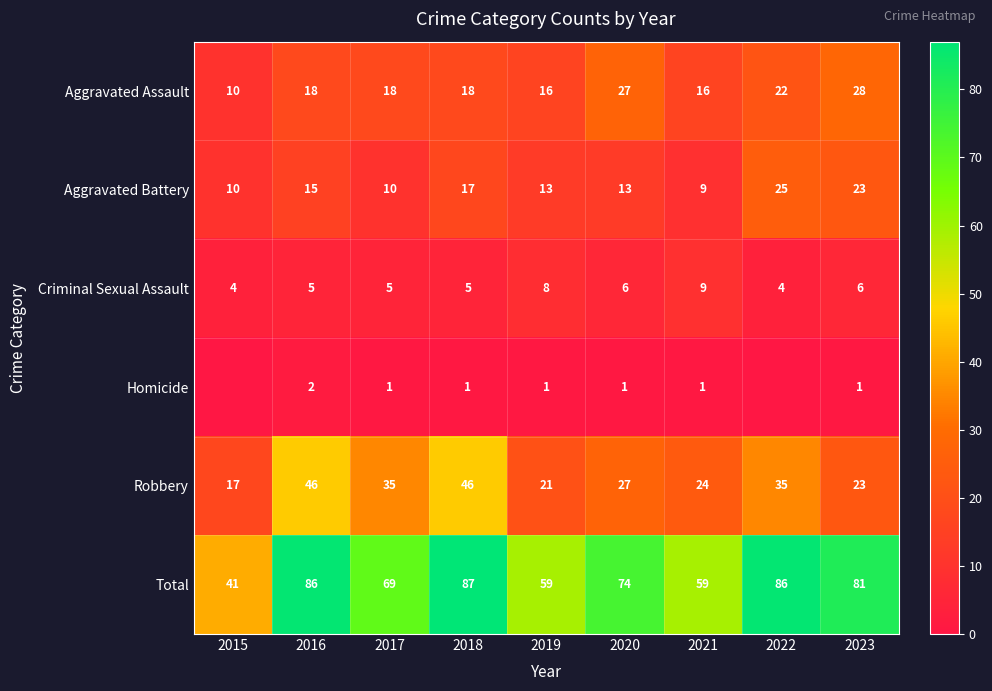

What is the sum of all Total values?

642